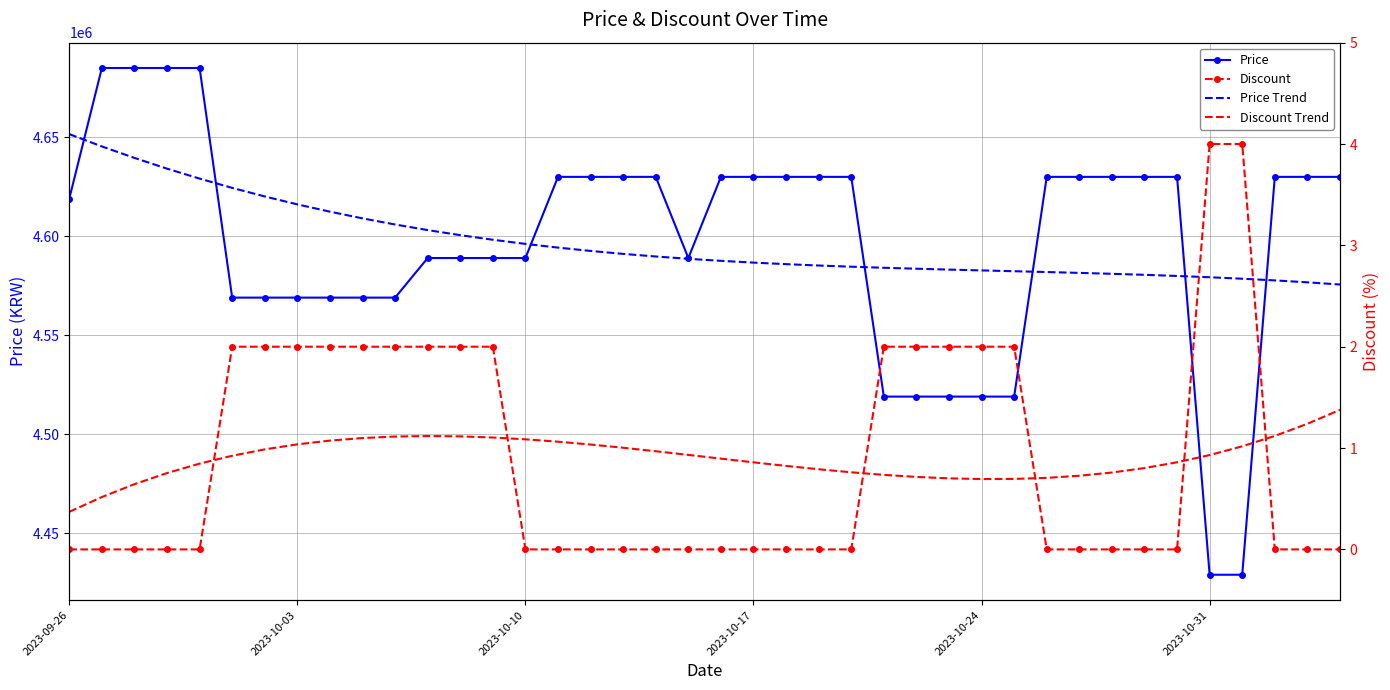

Where is Discount Trend nearest to the value 0?

2023-09-26